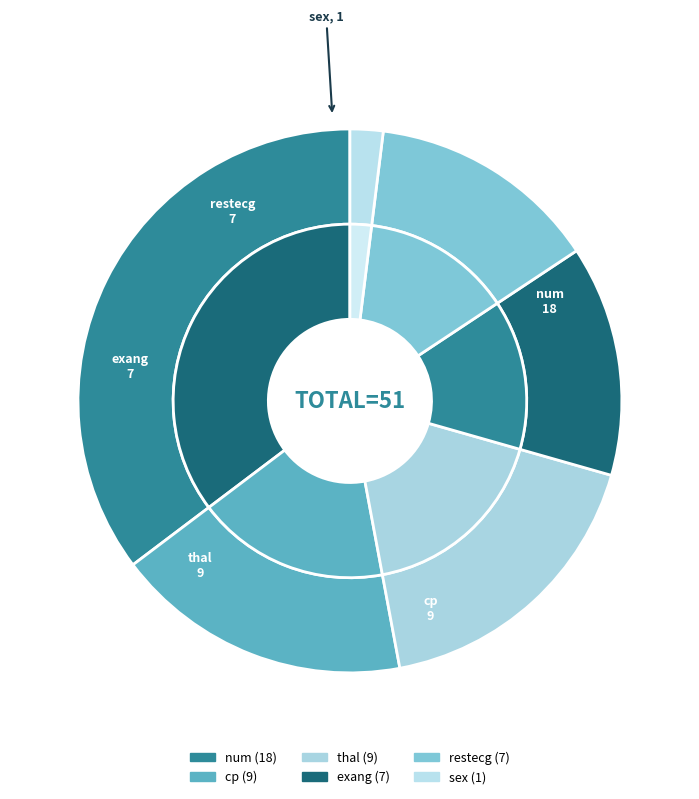

Approximately how many times larger is the value at num compared to sex?

18.0